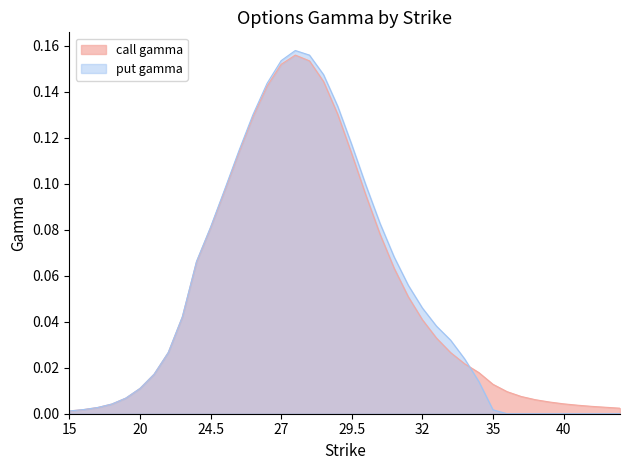

Is it true that call_gamma equals 0.0 at 24.5?

False